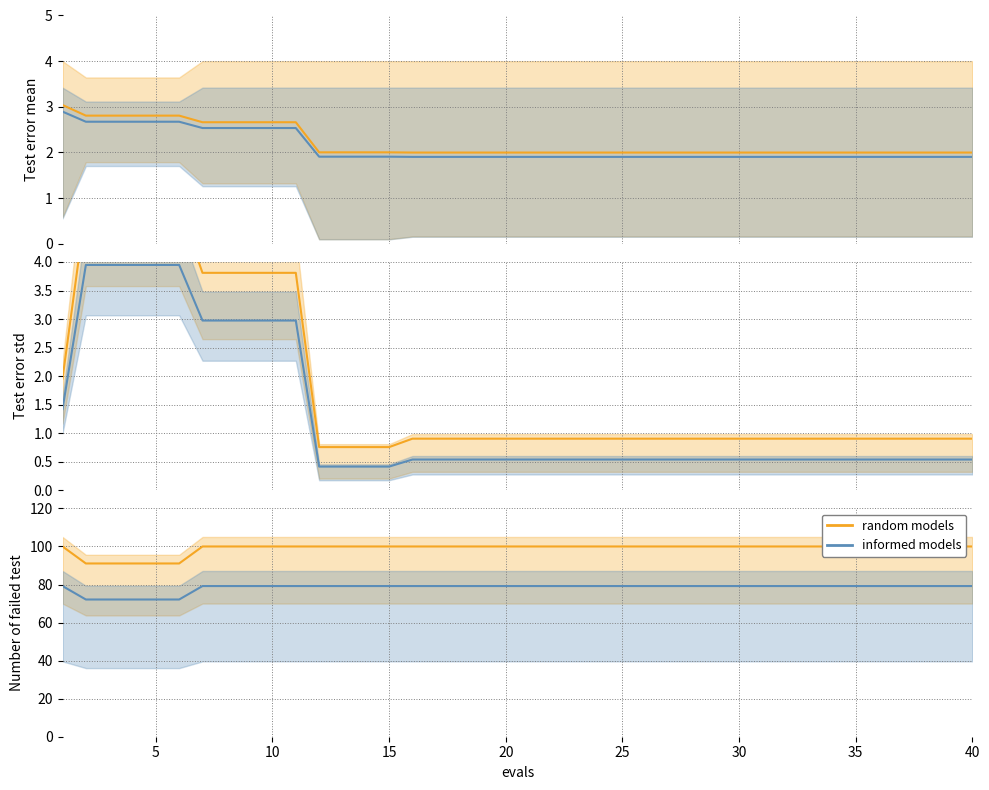

How many lines are shown in the chart?

6